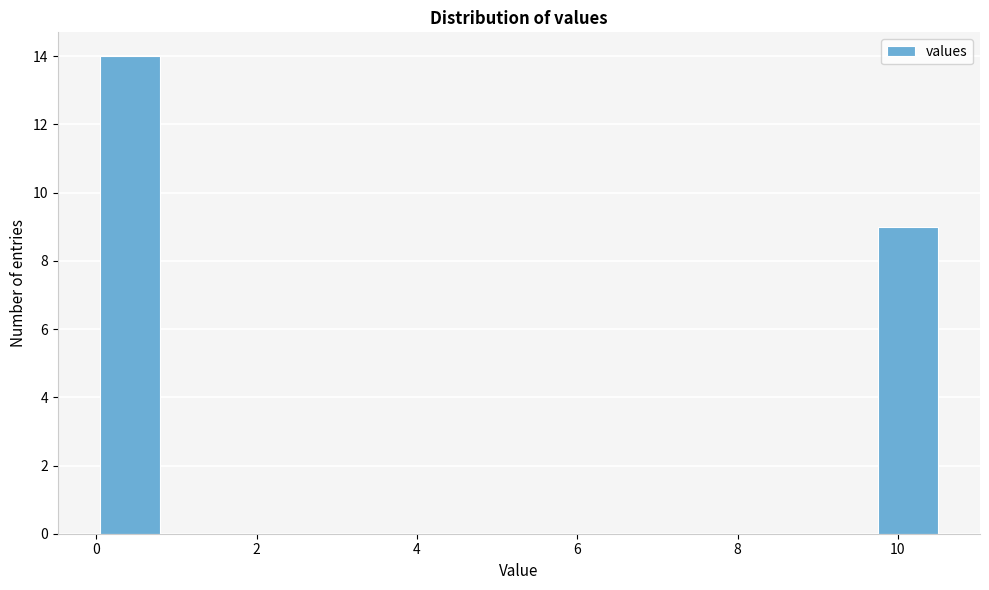

Around what value on the x-axis is the tallest bar? Give the approximate position of its centre, as read against the axis.

0.4